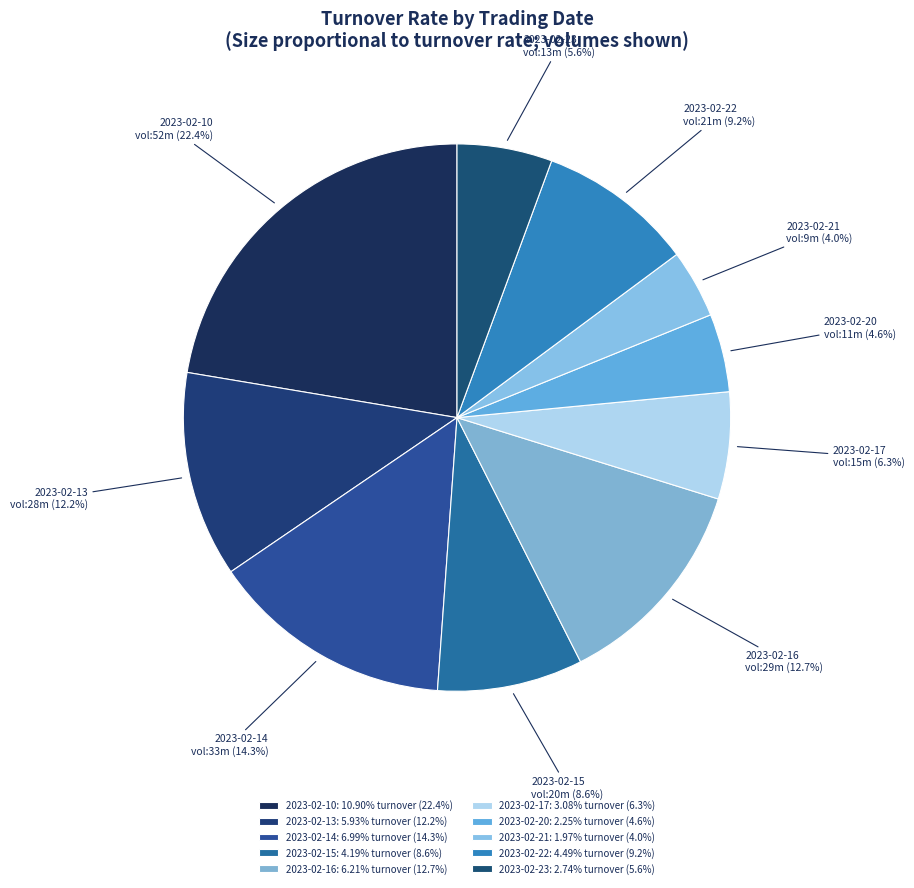

How much of the chart is everything except 2023-02-20?

95.4%